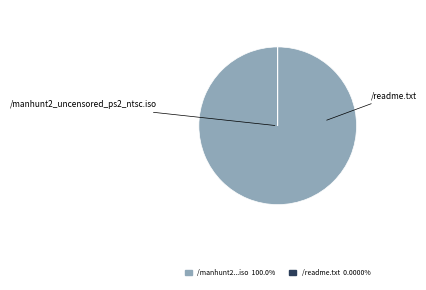

To the nearest percent, what is the combined percentage of /manhunt2_uncensored_ps2_ntsc.iso and /readme.txt?

100%